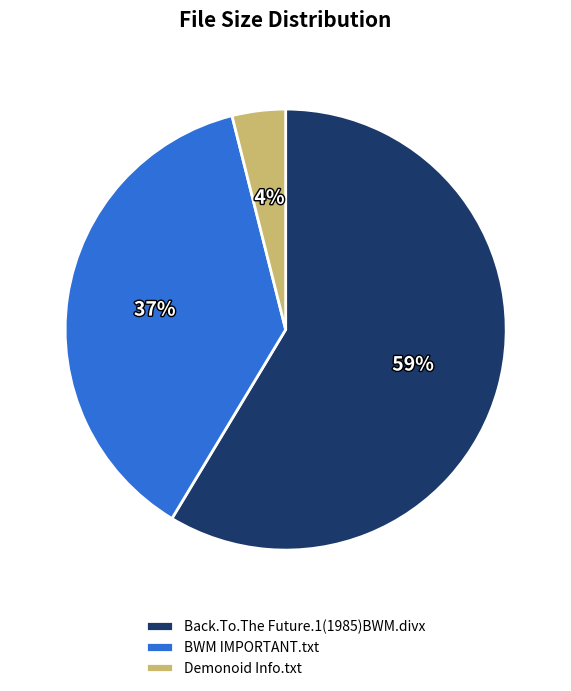

To the nearest percent, what is the difference between the largest and smallest slice percentages?

55%